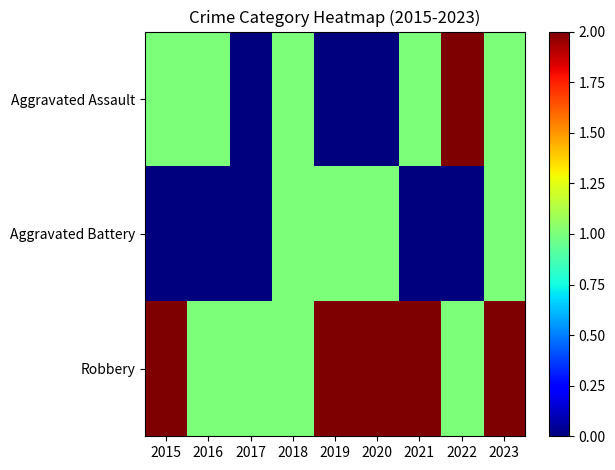

What is the difference between the maximum and minimum values in the Robbery series?

1